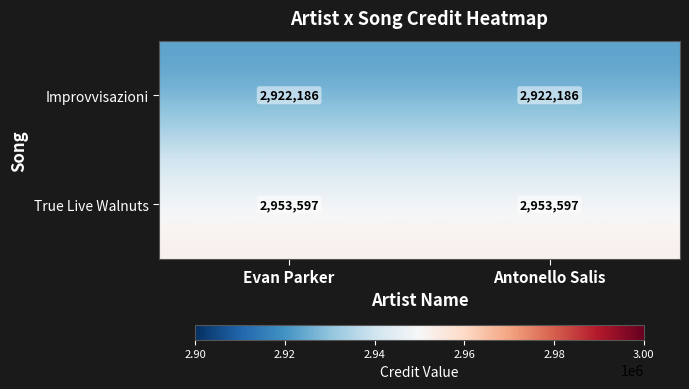

What is the greatest value displayed?

2953597